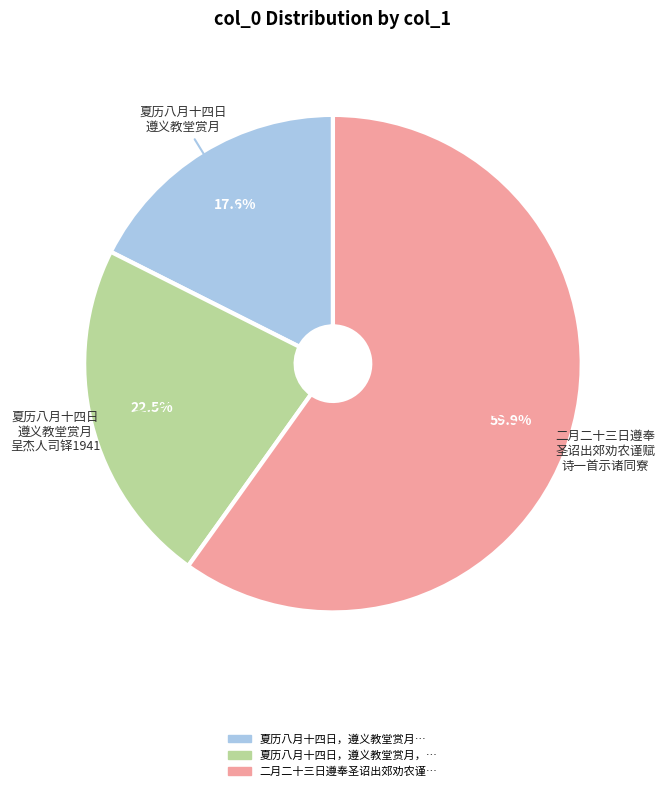

Is there any slice that represents more than half of the pie?

Yes